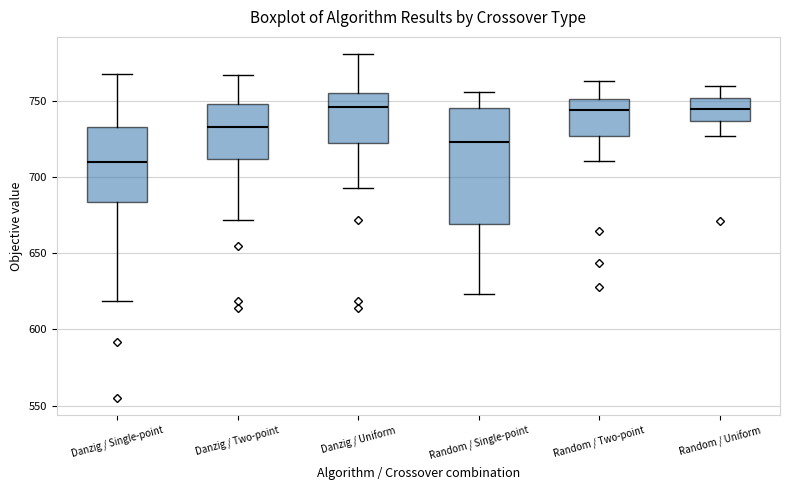

Reading left to right, read every box against the y-axis: the position of its median line, the range the box covers, and the ends of its whiskers. The values are not printed on the chart, so give them approximately, as read against the axis.

Danzig / Single-point: median 710, box 685 to 735, whiskers 620 to 770
Danzig / Two-point: median 735, box 710 to 750, whiskers 670 to 765
Danzig / Uniform: median 745, box 725 to 755, whiskers 695 to 780
Random / Single-point: median 725, box 670 to 745, whiskers 625 to 755
Random / Two-point: median 745, box 725 to 750, whiskers 710 to 765
Random / Uniform: median 745, box 735 to 750, whiskers 725 to 760